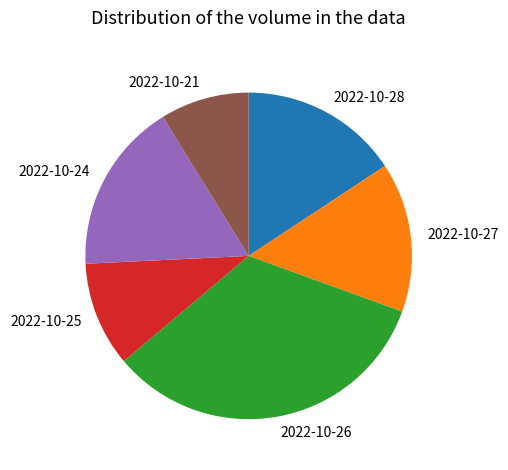

Is it true that 2022-10-27 is 2% of the pie?

False